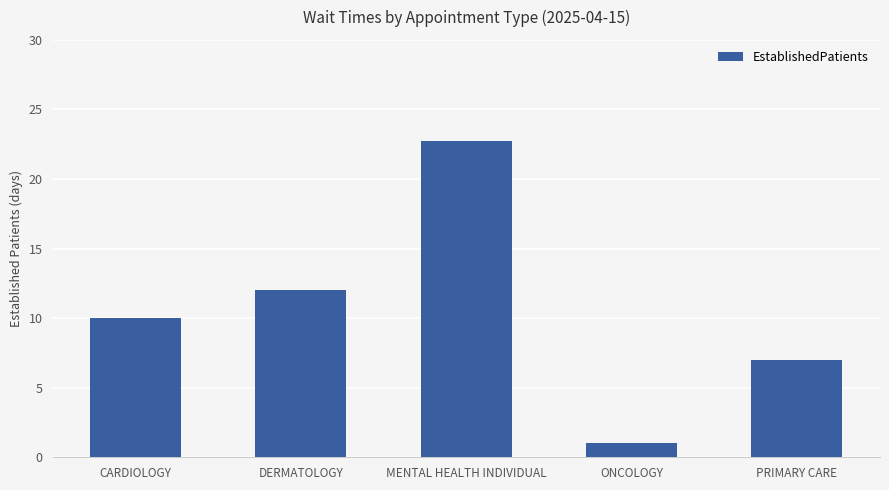

How many series are shown in this chart?

1